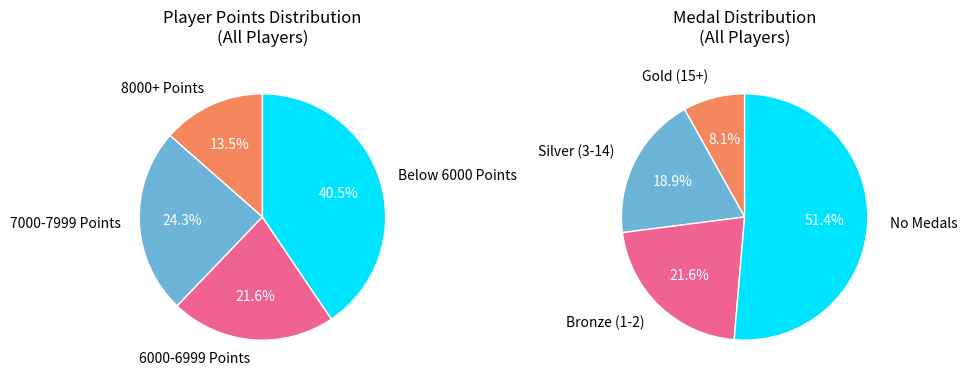

Does any single category account for the majority?

No